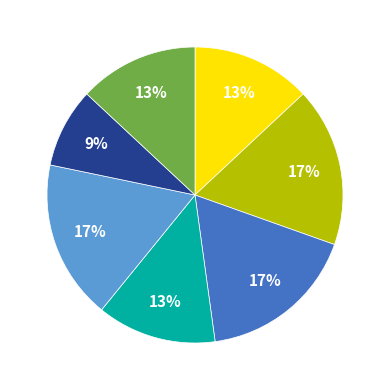

To the nearest percent, what is the average slice percentage?

14%